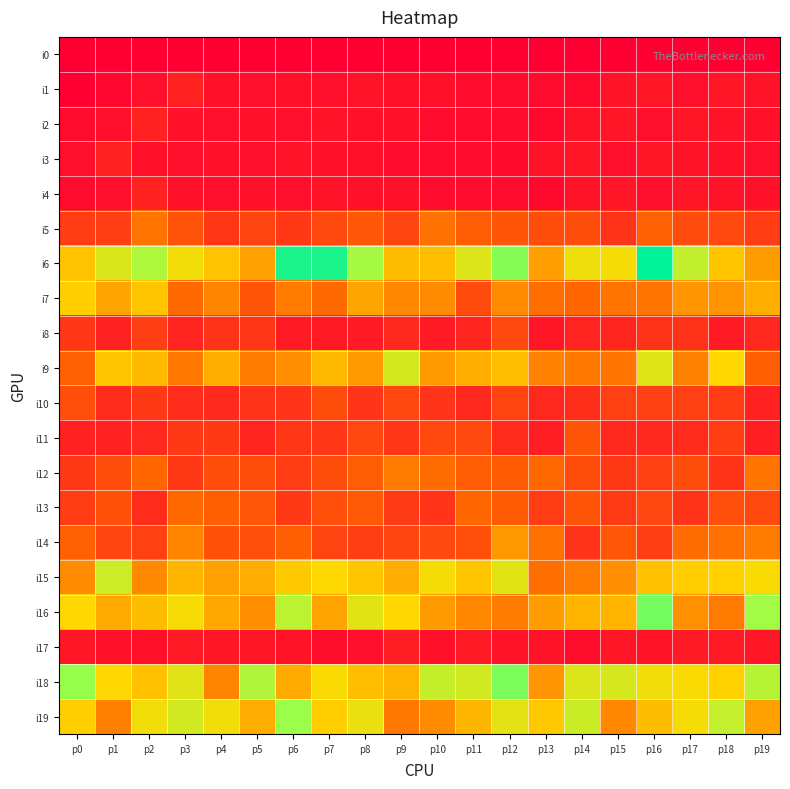

Reading right to left, list all the values displayed in this chart.

i0: p19=0	p18=0	p17=0	p16=0	p15=0	p14=0	p13=0	p12=0	p11=0	p10=0	p9=0	p8=0	p7=0	p6=0	p5=0	p4=0	p3=0	p2=0	p1=0	p0=0
i1: p19=10	p18=11	p17=8	p16=11	p15=10	p14=5	p13=6	p12=6	p11=6	p10=9	p9=9	p8=10	p7=8	p6=9	p5=8	p4=9	p3=17	p2=8	p1=4	p0=0
i2: p19=9	p18=10	p17=11	p16=8	p15=11	p14=10	p13=5	p12=6	p11=6	p10=6	p9=9	p8=9	p7=10	p6=8	p5=9	p4=8	p3=9	p2=17	p1=8	p0=6
i3: p19=8	p18=9	p17=10	p16=11	p15=8	p14=11	p13=10	p12=5	p11=6	p10=6	p9=6	p8=9	p7=9	p6=10	p5=8	p4=9	p3=8	p2=9	p1=17	p0=8
i4: p19=9	p18=10	p17=11	p16=8	p15=11	p14=10	p13=5	p12=6	p11=6	p10=6	p9=9	p8=9	p7=10	p6=8	p5=9	p4=8	p3=9	p2=17	p1=8	p0=6
i5: p19=30	p18=36	p17=37	p16=48	p15=25	p14=38	p13=38	p12=42	p11=46	p10=55	p9=34	p8=43	p7=36	p6=28	p5=33	p4=27	p3=41	p2=56	p1=31	p0=30
i6: p19=74	p18=92	p17=130	p16=200	p15=105	p14=108	p13=75	p12=156	p11=117	p10=89	p9=88	p8=143	p7=191	p6=191	p5=76	p4=91	p3=106	p2=140	p1=118	p0=91
i7: p19=82	p18=70	p17=71	p16=56	p15=57	p14=50	p13=54	p12=67	p11=37	p10=67	p9=65	p8=78	p7=52	p6=60	p5=42	p4=64	p3=52	p2=92	p1=77	p0=96
i8: p19=20	p18=13	p17=25	p16=25	p15=19	p14=18	p13=12	p12=36	p11=19	p10=13	p9=21	p8=13	p7=14	p6=14	p5=27	p4=25	p3=18	p2=31	p1=17	p0=27
i9: p19=47	p18=100	p17=62	p16=116	p15=57	p14=58	p13=63	p12=89	p11=82	p10=73	p9=121	p8=73	p7=87	p6=68	p5=59	p4=82	p3=58	p2=87	p1=92	p0=48
i10: p19=17	p18=30	p17=32	p16=32	p15=32	p14=23	p13=20	p12=33	p11=20	p10=26	p9=35	p8=26	p7=38	p6=26	p5=25	p4=21	p3=22	p2=28	p1=22	p0=39
i11: p19=16	p18=31	p17=22	p16=20	p15=21	p14=42	p13=15	p12=22	p11=36	p10=36	p9=27	p8=35	p7=27	p6=27	p5=18	p4=28	p3=28	p2=20	p1=17	p0=17
i12: p19=56	p18=26	p17=38	p16=32	p15=28	p14=38	p13=51	p12=45	p11=46	p10=53	p9=59	p8=46	p7=38	p6=30	p5=38	p4=38	p3=28	p2=50	p1=38	p0=28
i13: p19=36	p18=39	p17=26	p16=35	p15=29	p14=42	p13=30	p12=45	p11=50	p10=26	p9=29	p8=44	p7=39	p6=28	p5=43	p4=47	p3=52	p2=22	p1=40	p0=30
i14: p19=60	p18=55	p17=53	p16=31	p15=43	p14=26	p13=55	p12=72	p11=39	p10=36	p9=34	p8=31	p7=33	p6=47	p5=39	p4=40	p3=64	p2=32	p1=34	p0=48
i15: p19=102	p18=97	p17=95	p16=90	p15=68	p14=59	p13=54	p12=114	p11=92	p10=105	p9=81	p8=92	p7=101	p6=93	p5=81	p4=76	p3=85	p2=66	p1=125	p0=67
i16: p19=145	p18=59	p17=69	p16=162	p15=84	p14=84	p13=74	p12=60	p11=65	p10=73	p9=100	p8=114	p7=77	p6=133	p5=68	p4=79	p3=104	p2=88	p1=80	p0=100
i17: p19=12	p18=14	p17=14	p16=10	p15=11	p14=7	p13=10	p12=10	p11=14	p10=9	p9=15	p8=8	p7=7	p6=10	p5=11	p4=12	p3=13	p2=9	p1=9	p0=12
i18: p19=135	p18=97	p17=102	p16=107	p15=120	p14=117	p13=71	p12=159	p11=122	p10=128	p9=84	p8=89	p7=102	p6=80	p5=138	p4=64	p3=115	p2=90	p1=100	p0=150
i19: p19=76	p18=129	p17=105	p16=88	p15=65	p14=126	p13=93	p12=113	p11=85	p10=67	p9=58	p8=110	p7=95	p6=149	p5=81	p4=107	p3=122	p2=107	p1=61	p0=96